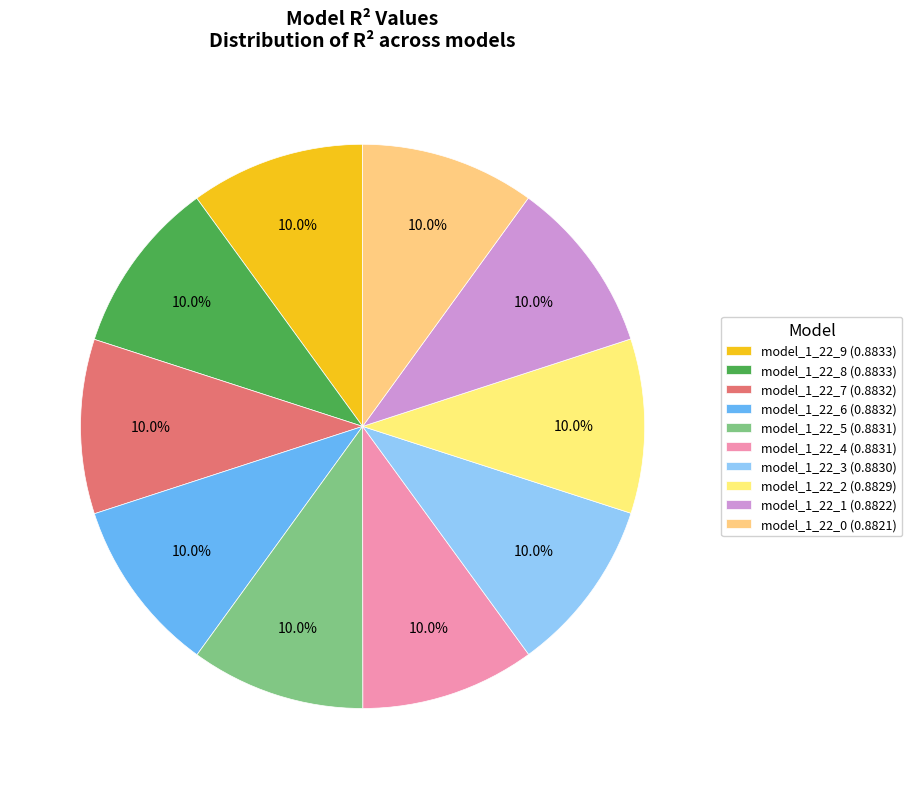

What percentage do model_1_22_3 and model_1_22_6 together represent?

20.0%